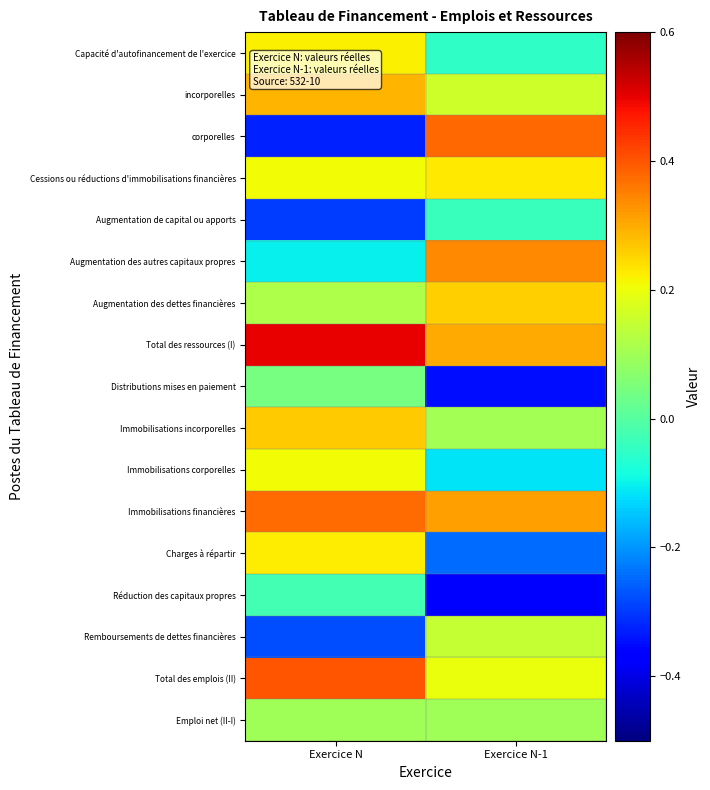

At which category is the sum across all series the highest?

Exercice N